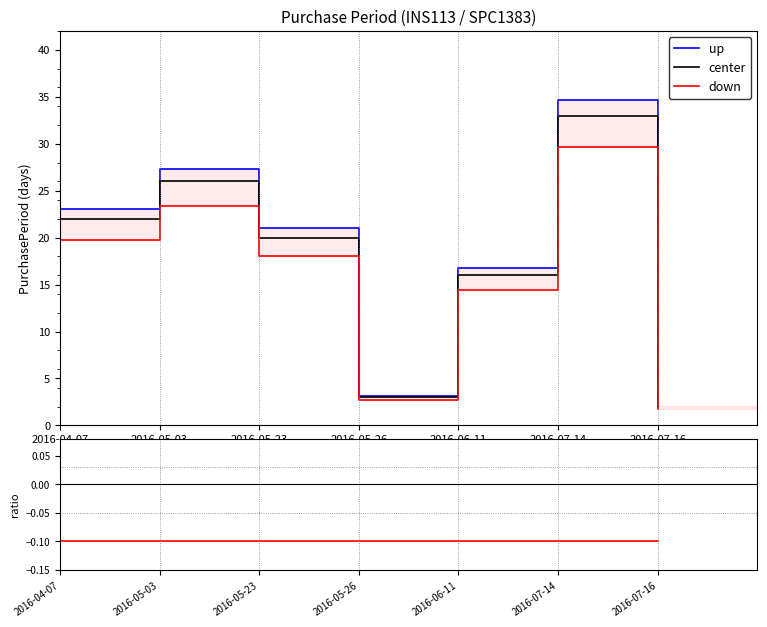

What is the maximum value shown in the chart?

34.6